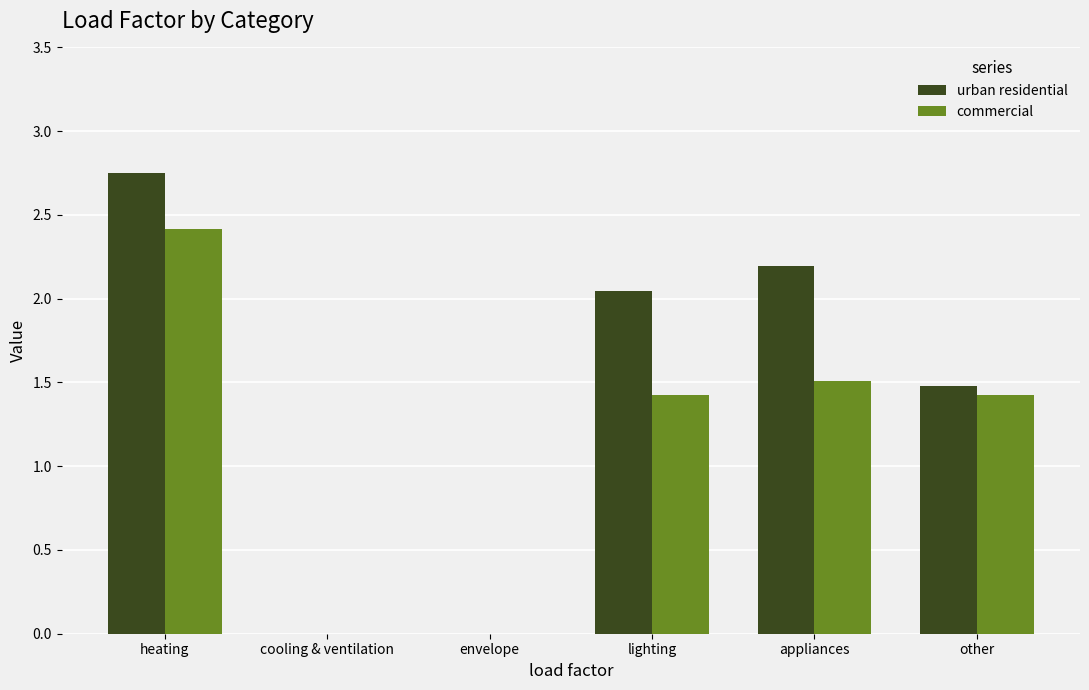

What is the average value of the commercial series?

1.1